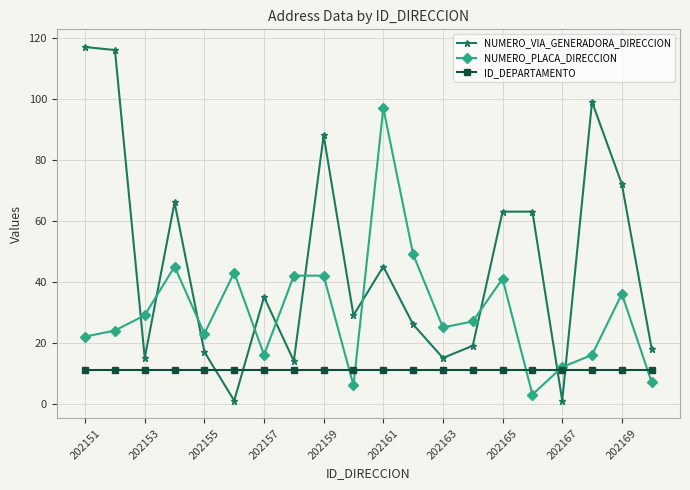

How many values in the NUMERO_VIA_GENERADORA_DIRECCION series are below 35?

10